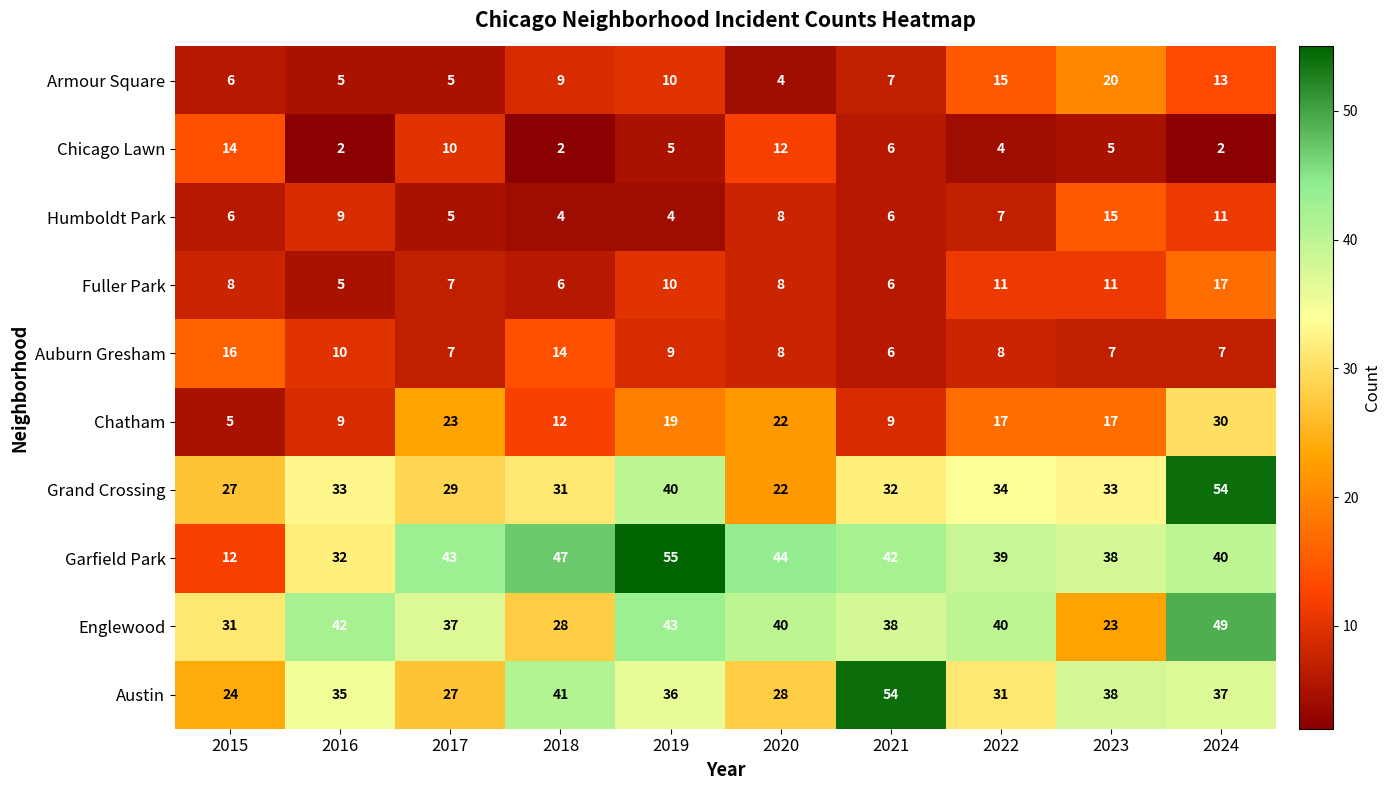

Where is Humboldt Park nearest to the value 9?

2016